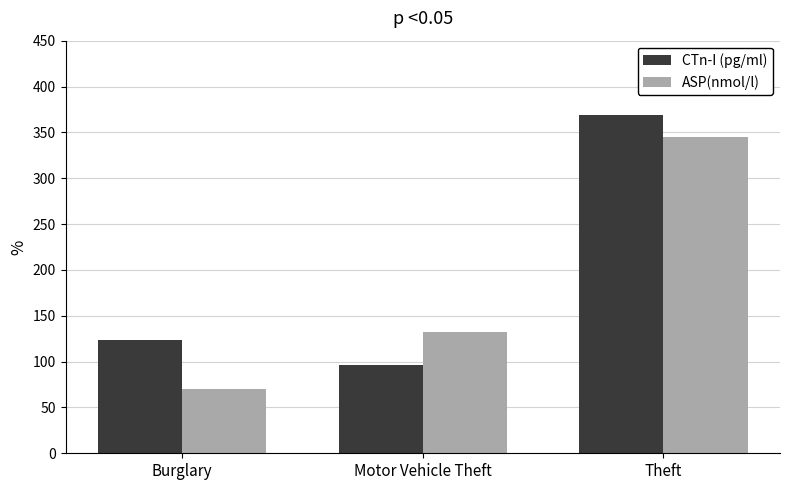

Reading left to right, extract all data points from this chart.

CTn-I (pg/ml): Burglary=123	Motor Vehicle Theft=96	Theft=369
ASP(nmol/l): Burglary=70	Motor Vehicle Theft=132	Theft=345